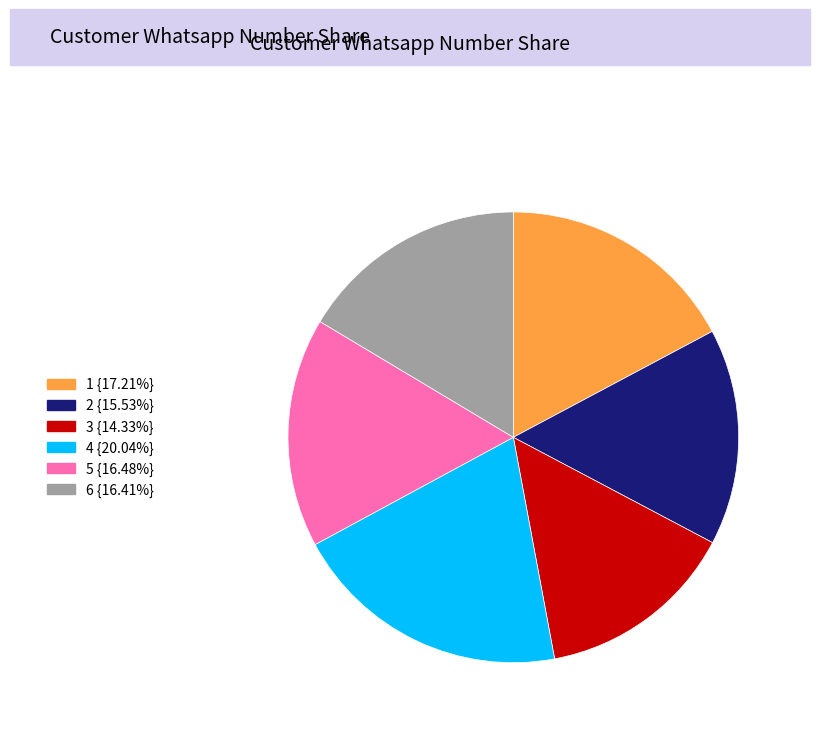

What is the ratio of the value at 3 {14.33%} to the value at 6 {16.41%}?

0.9